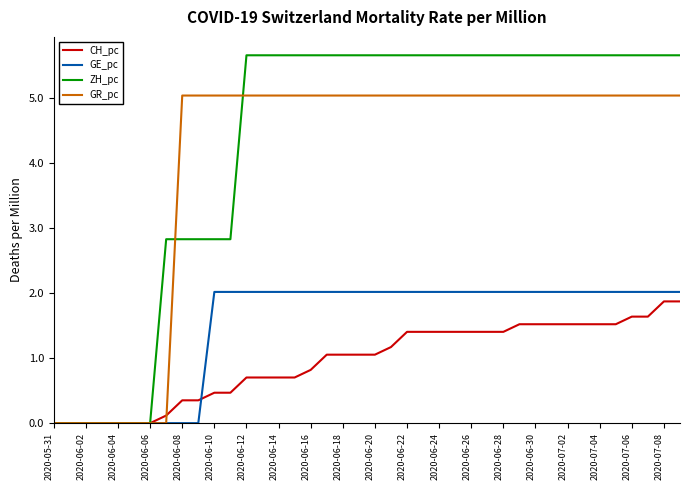

What is the greatest value displayed?

5.7